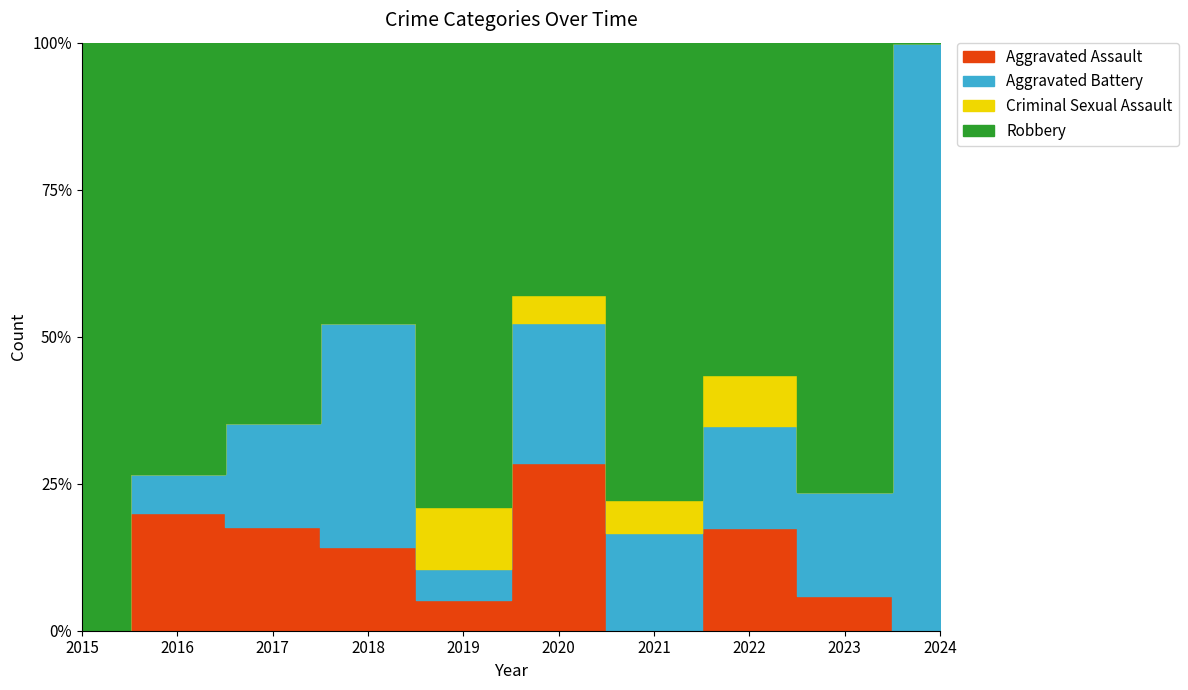

True or false: Aggravated Assault and Robbery cross at least once.

False